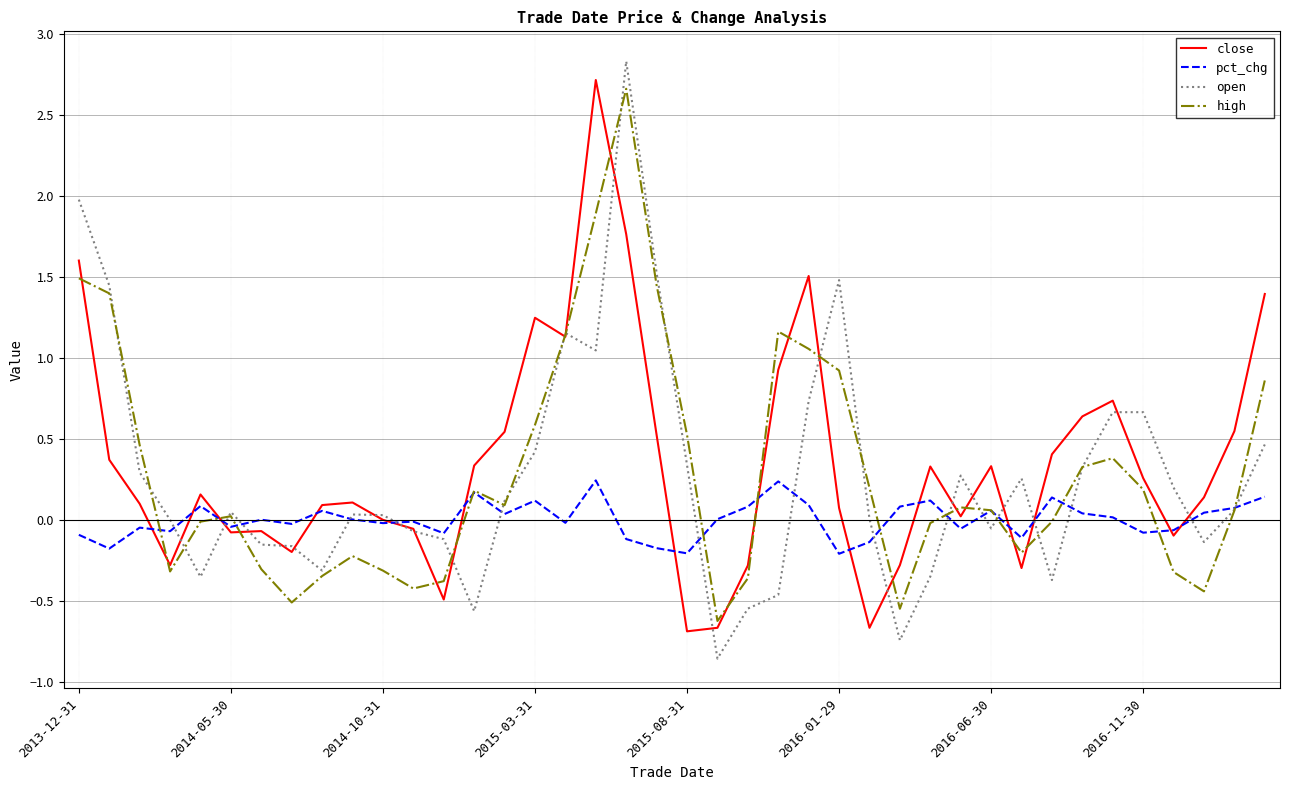

What is the greatest value displayed?

2.8